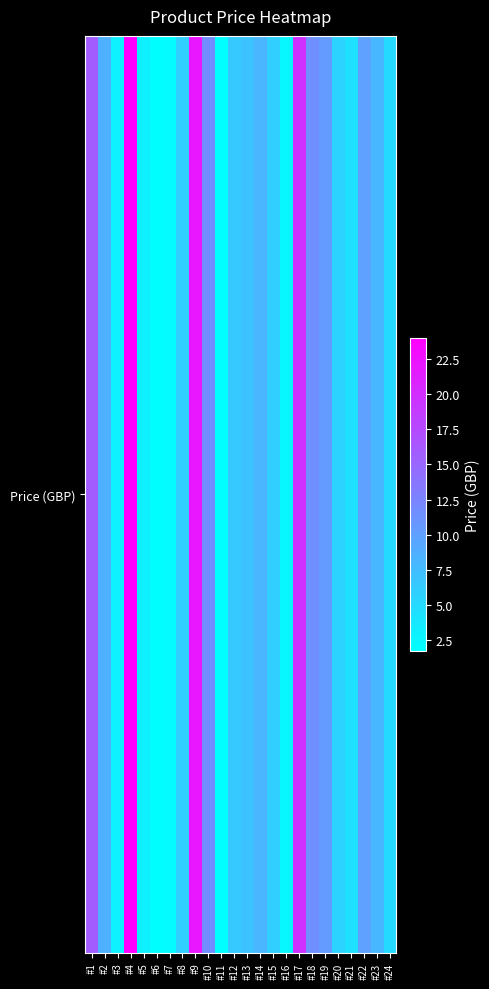

What is the greatest value displayed?

24.0